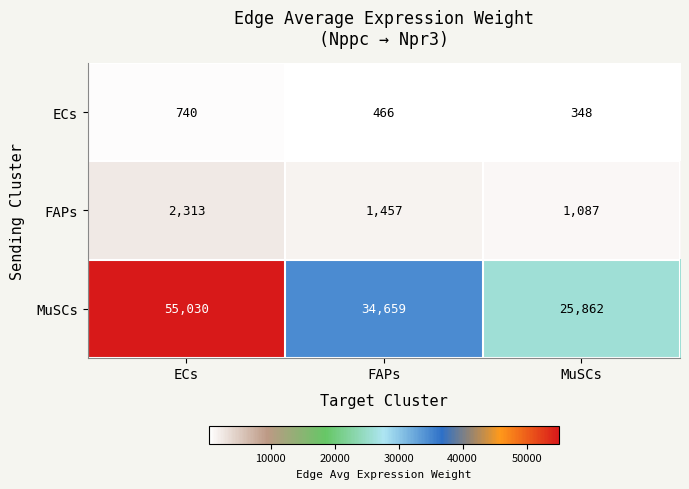

What is the difference between the maximum and second lowest values in the ECs series?

274